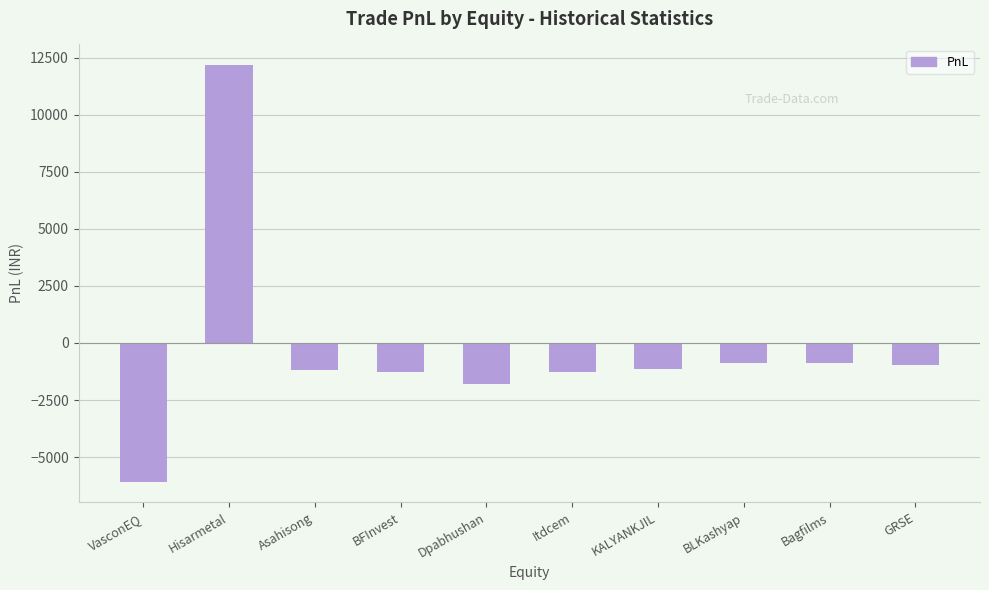

How many values are below zero?

9